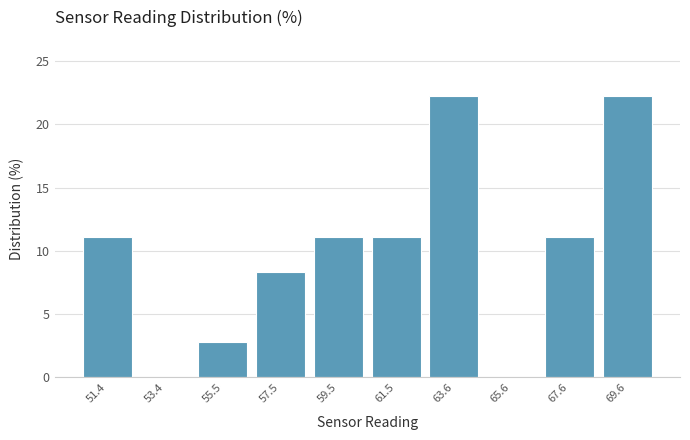

Reading left to right, list all the values displayed in this chart.

51.4=11.1	53.4=0.0	55.5=2.8	57.5=8.3	59.5=11.1	61.5=11.1	63.6=22.2	65.6=0.0	67.6=11.1	69.6=22.2